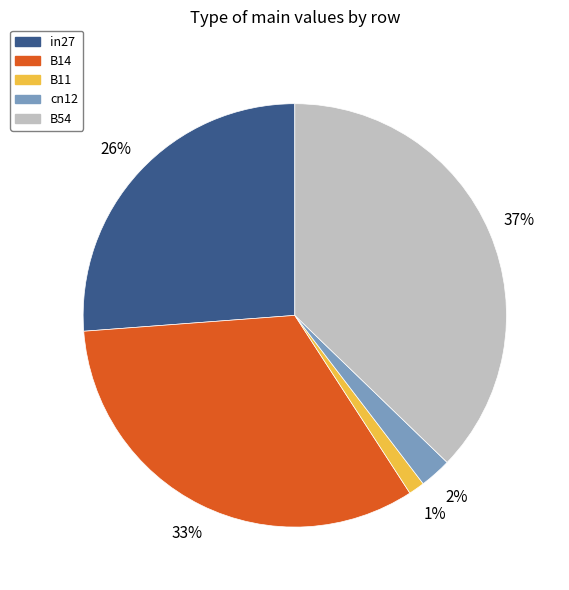

Do B11 and in27 together represent more than half of the pie?

No